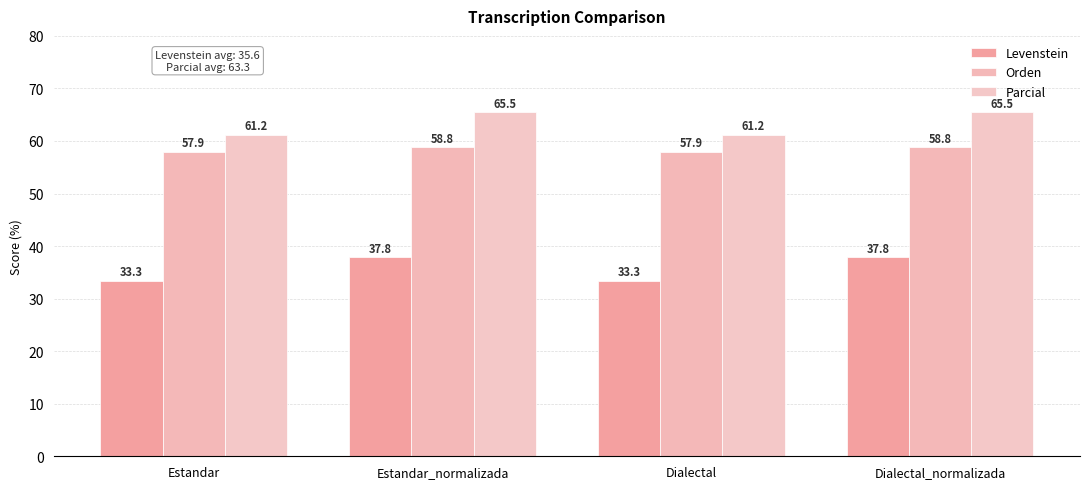

How many data points does each series have?

4